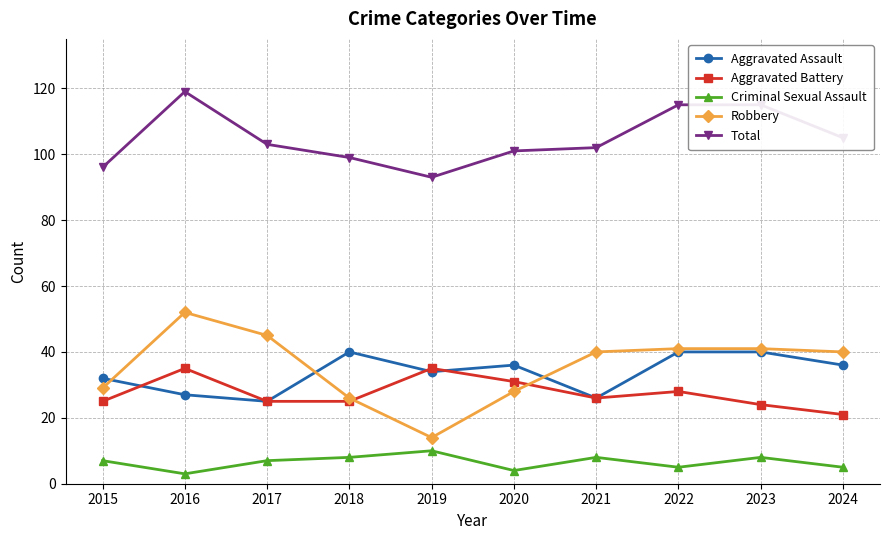

What is the approximate value of Total at 2019?

93